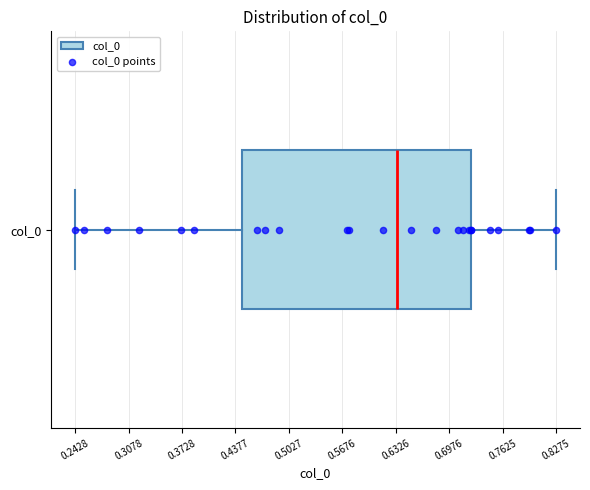

Where does the right whisker of the box for col_0 end on the x-axis? The values are not printed on the chart, so give them approximately, as read against the axis.

0.83